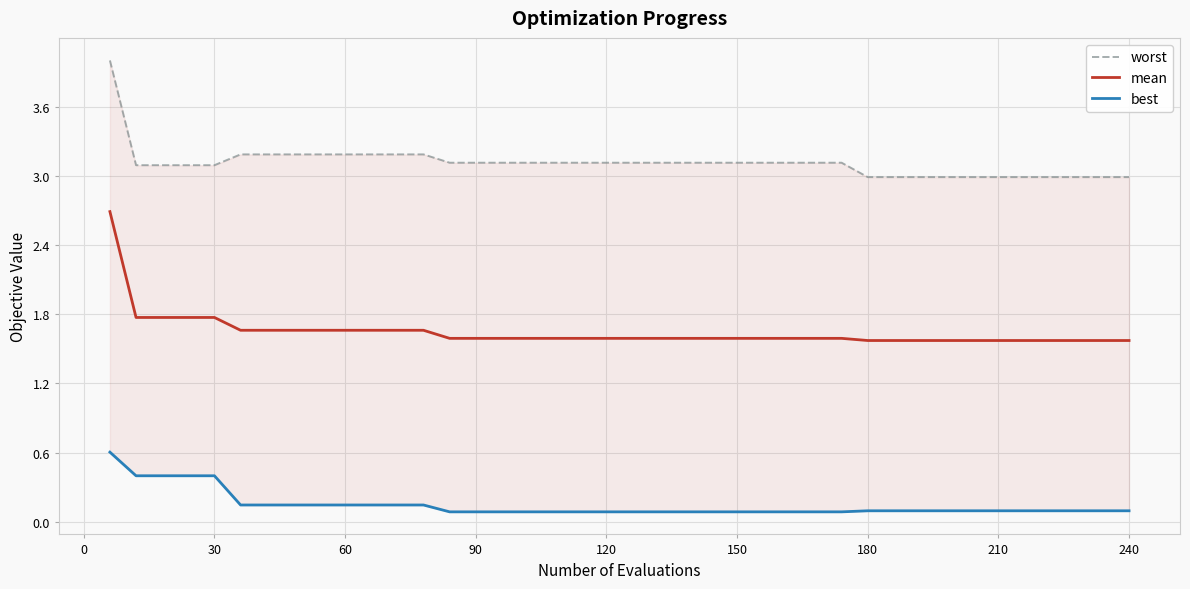

True or false: mean has a value of 2.8 at 30.

False